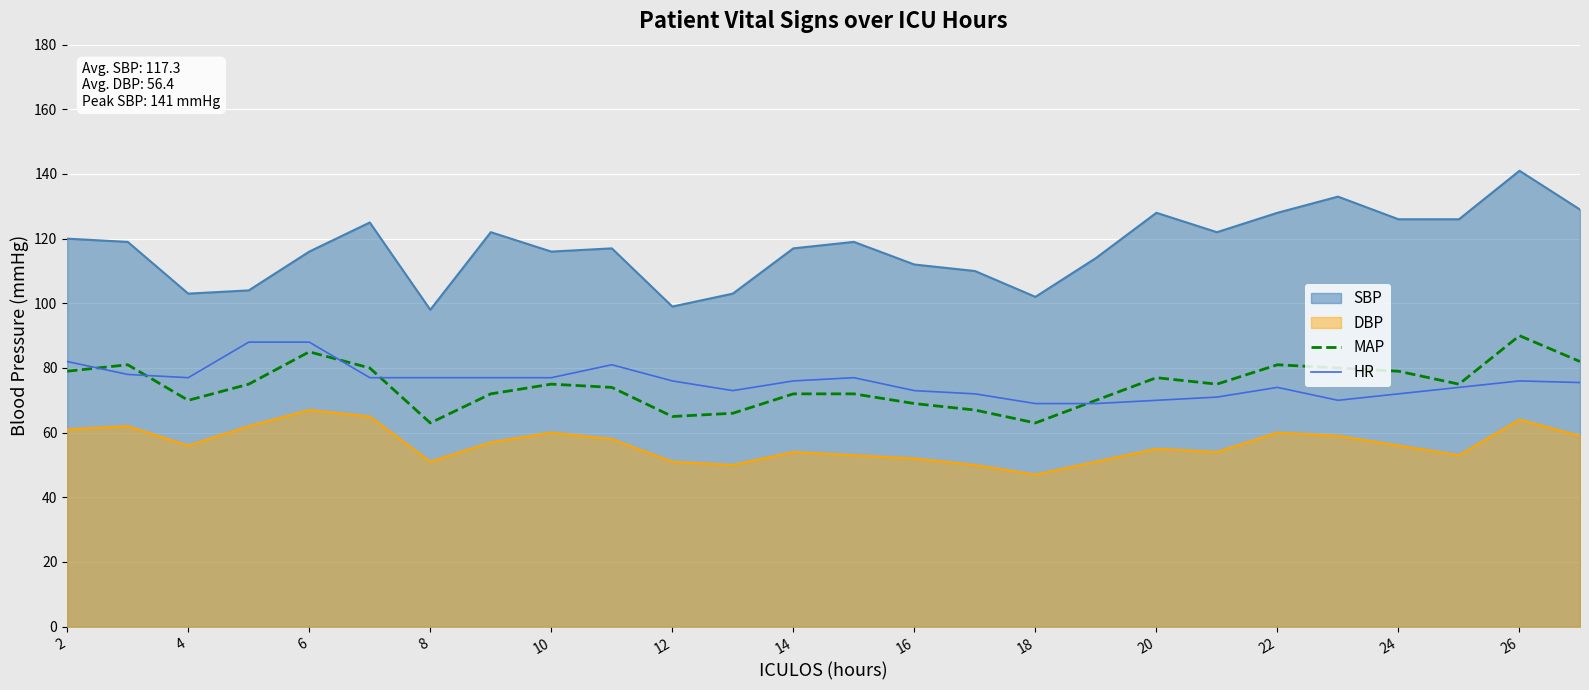

At which label does SBP reach its peak?

26